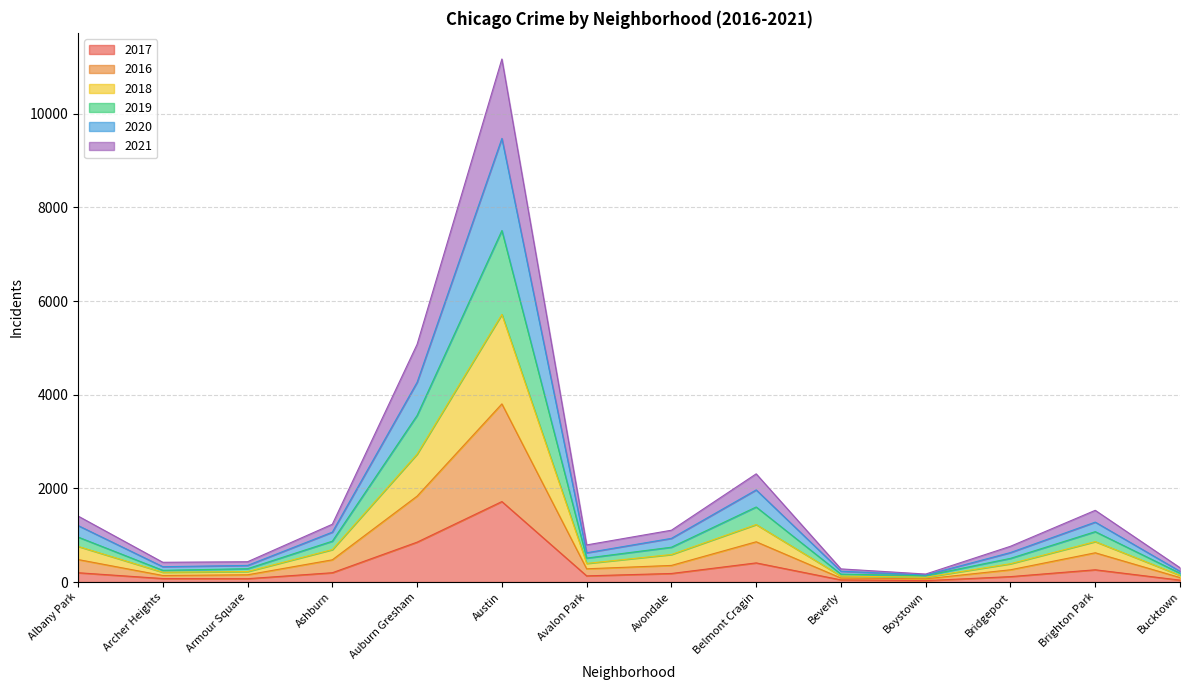

What is the total value across all series at Austin?

11171